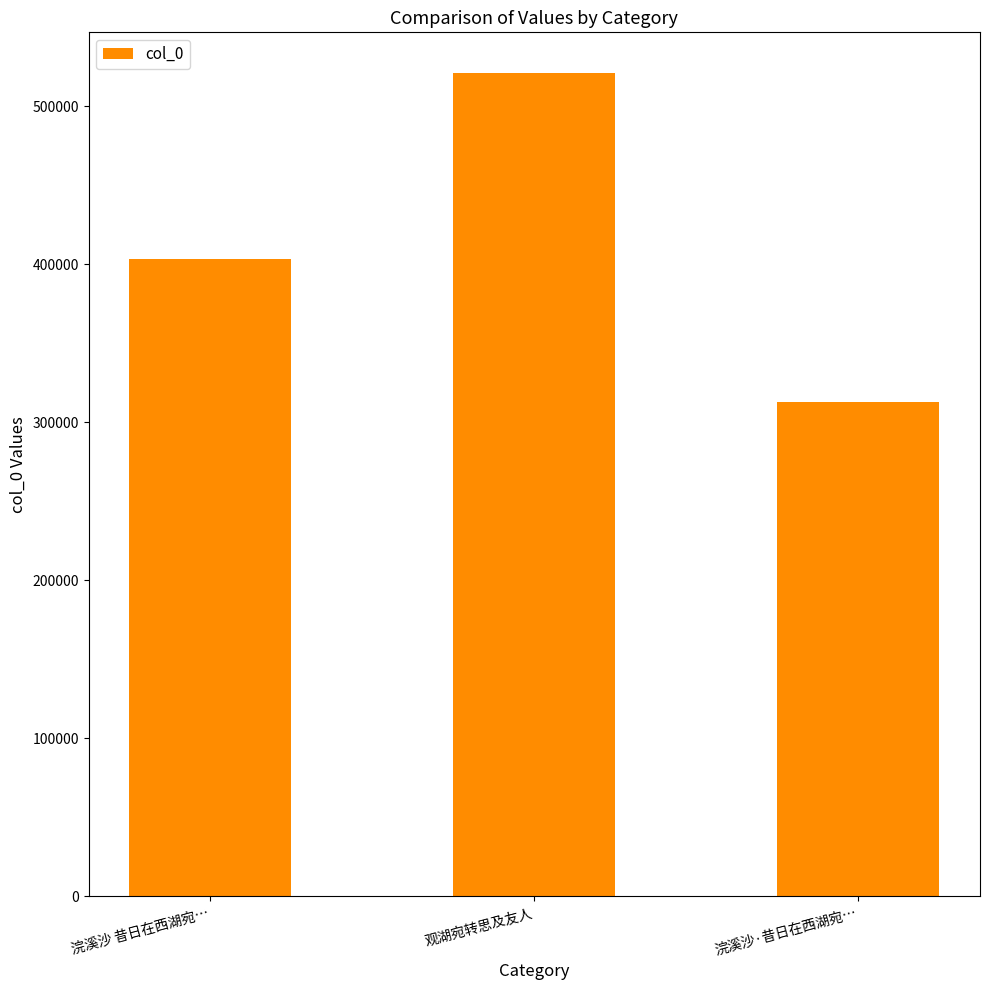

Rank the categories by value from lowest to highest.

浣溪沙·昔日在西湖宛…, 浣溪沙 昔日在西湖宛…, 观湖宛转思及友人